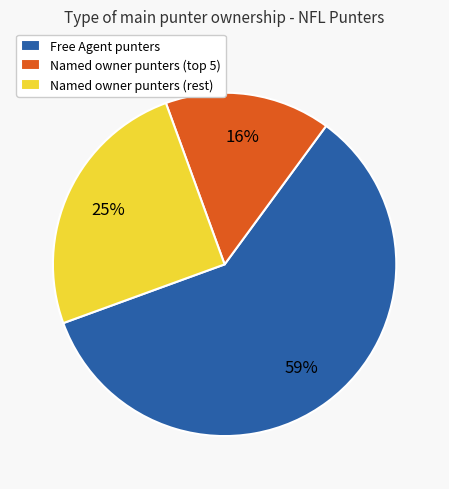

Which category has the smallest portion of the pie?

Named owner punters (top 5)